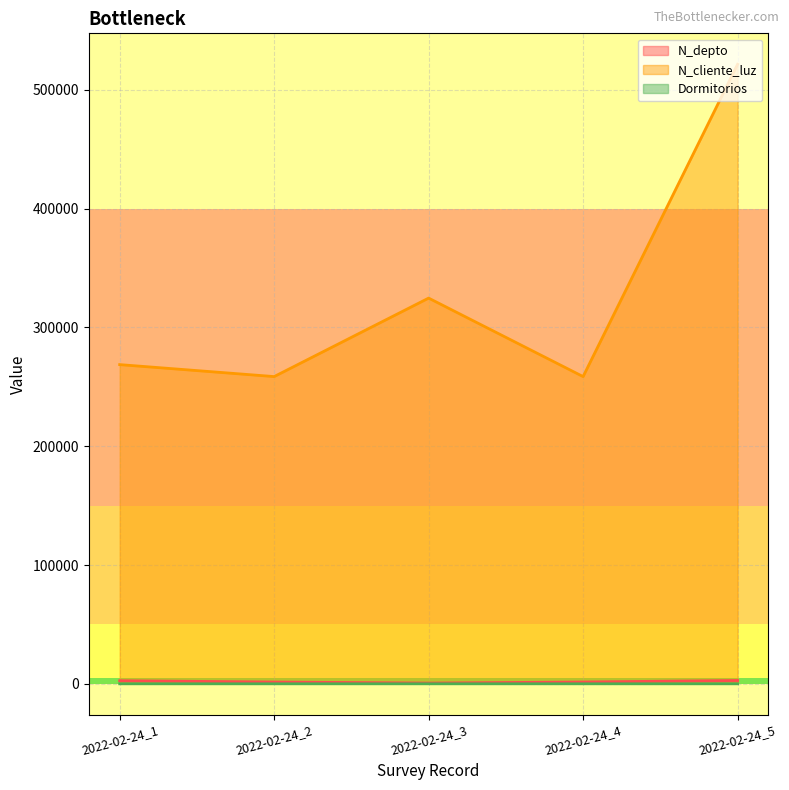

True or false: N_depto and Dormitorios intersect in this chart.

False